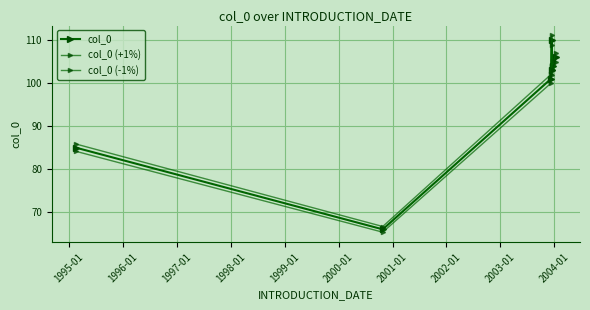

How many lines are shown in the chart?

3